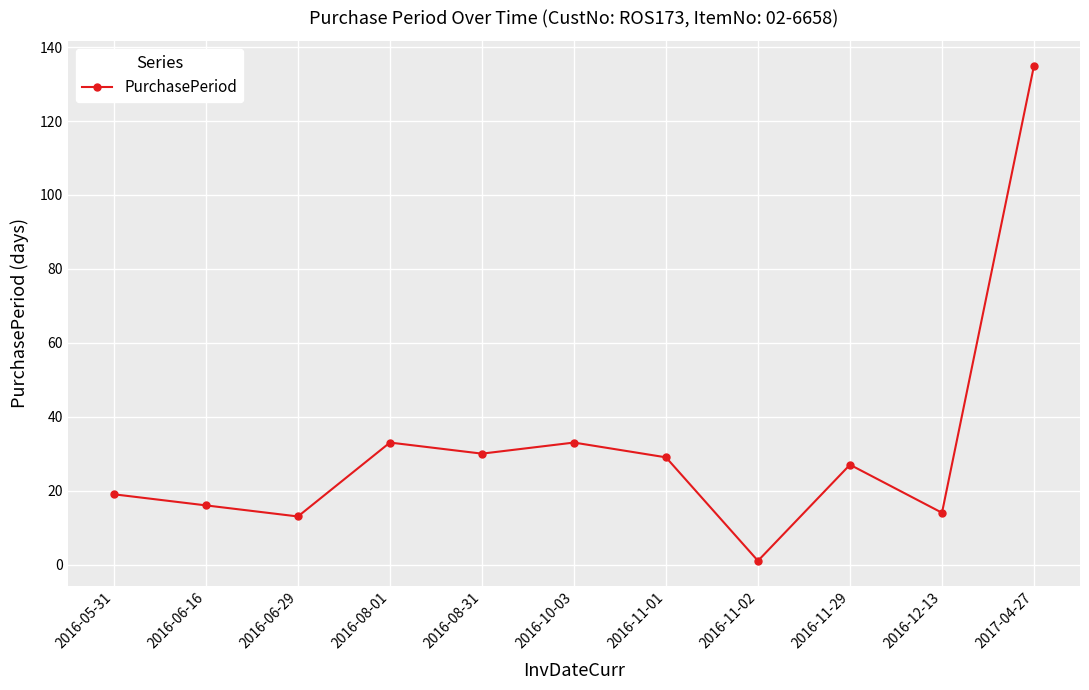

How many categories are shown in the chart?

11